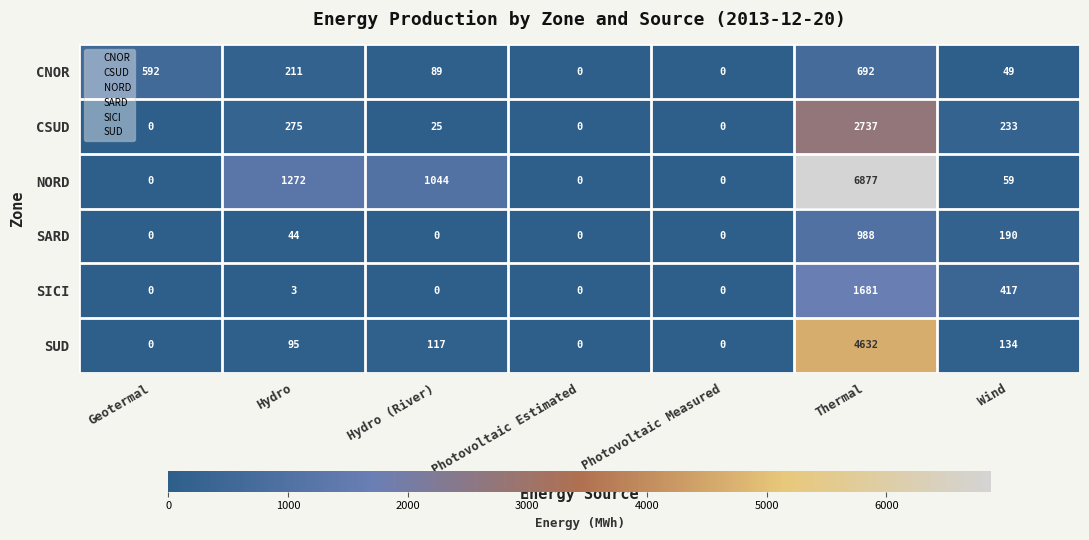

Which series has the widest spread of values?

NORD